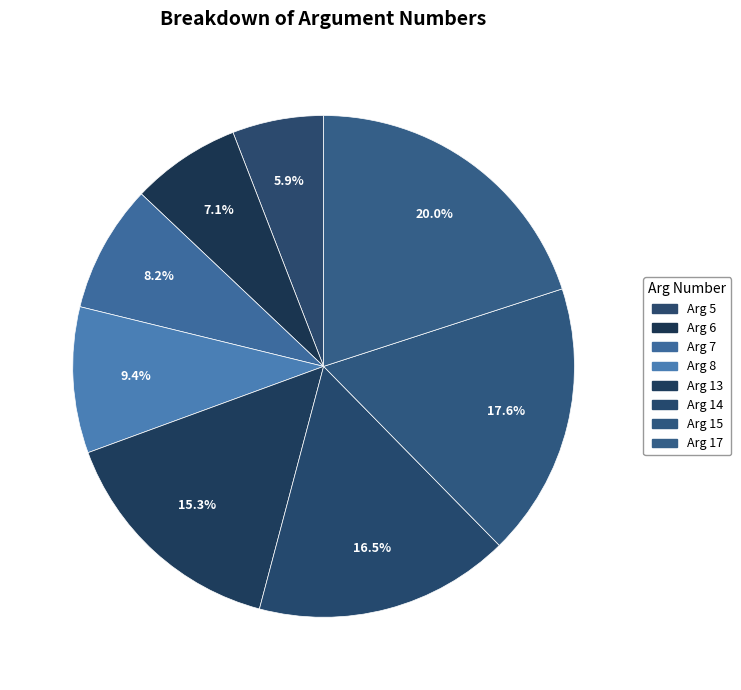

What percentage is the Arg 17 slice, to the nearest percent?

20%